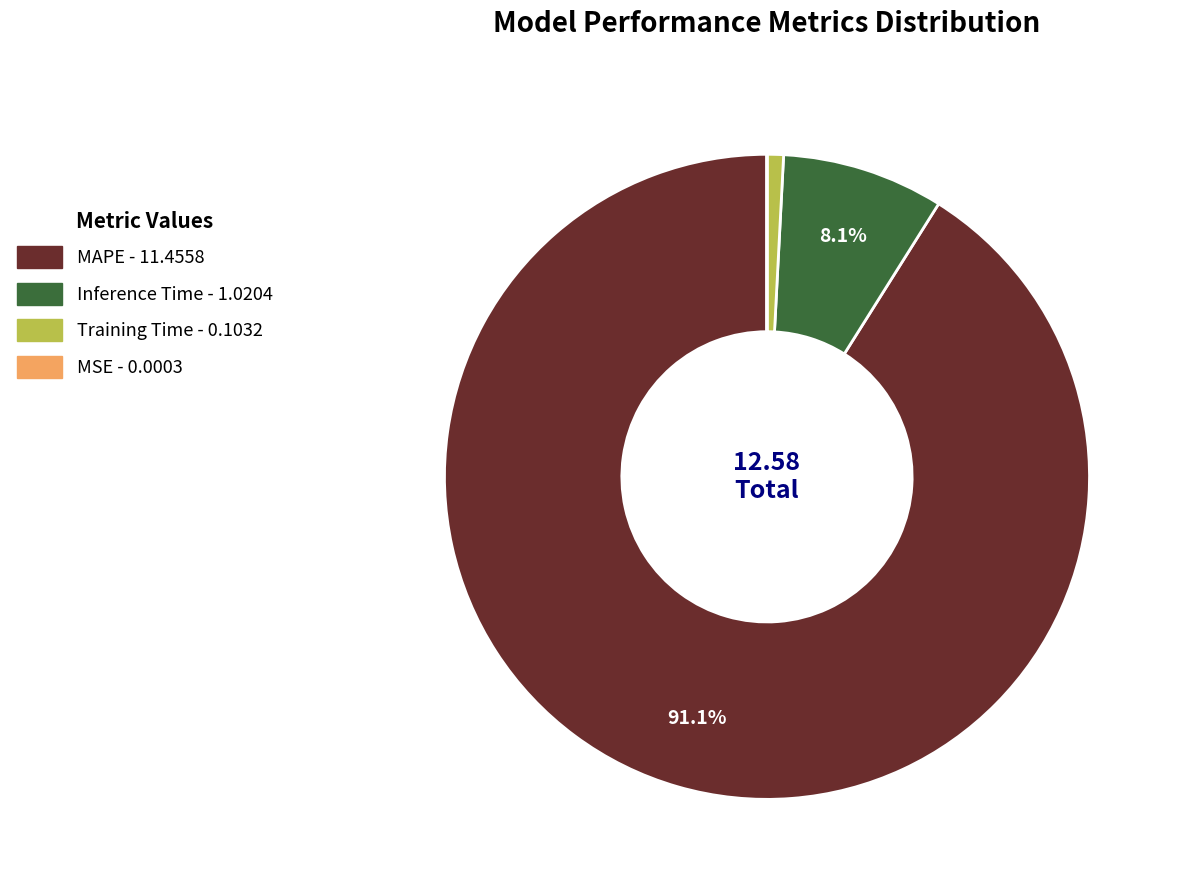

Between MAPE and Training Time, which is larger?

MAPE